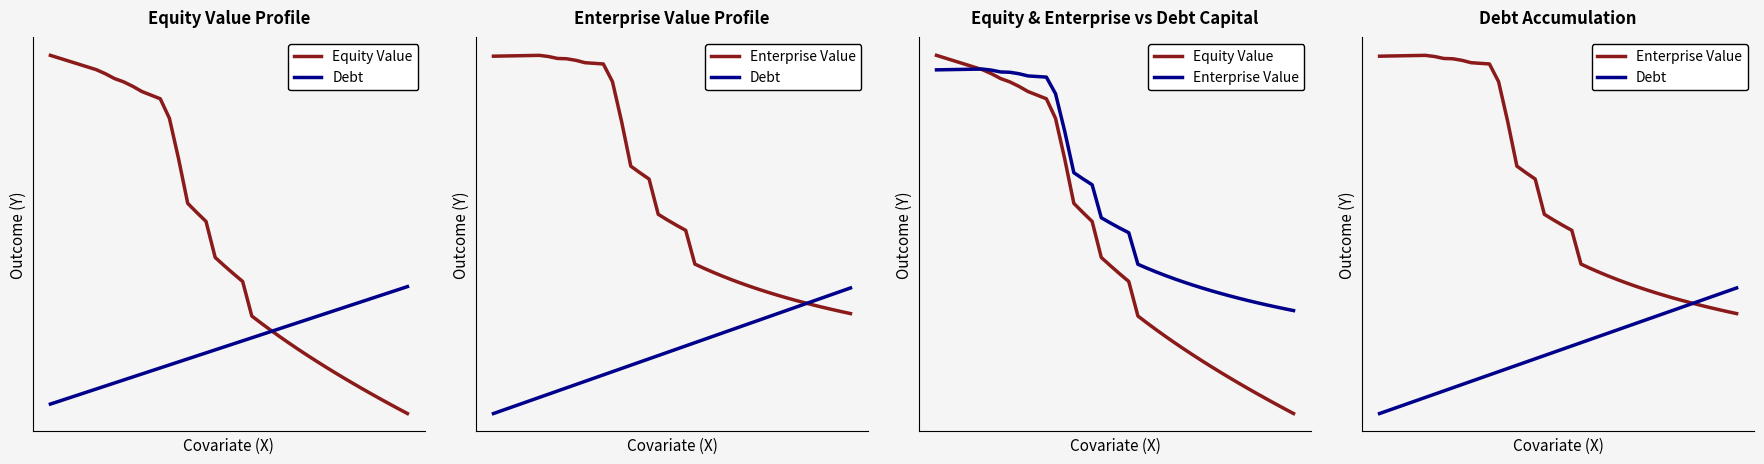

What is the minimum value for Equity Value?

-1.1